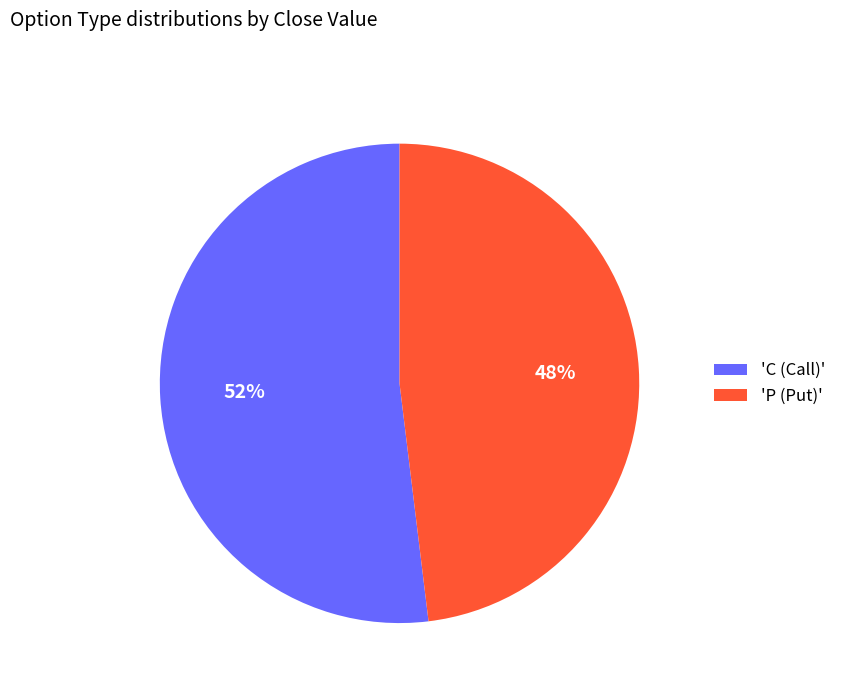

Rank the categories by value from lowest to highest.

'P (Put)', 'C (Call)'